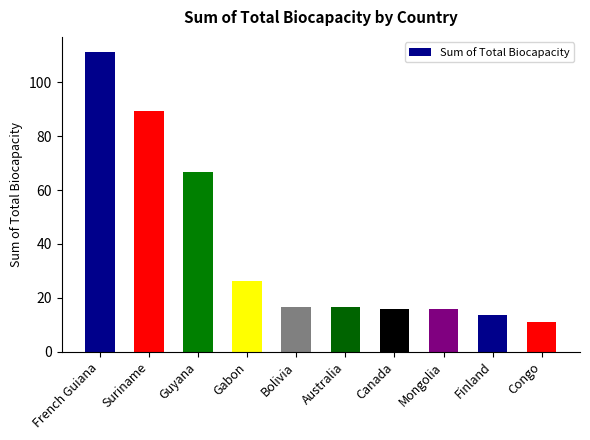

What is the change in value from Bolivia to Australia?

-0.2